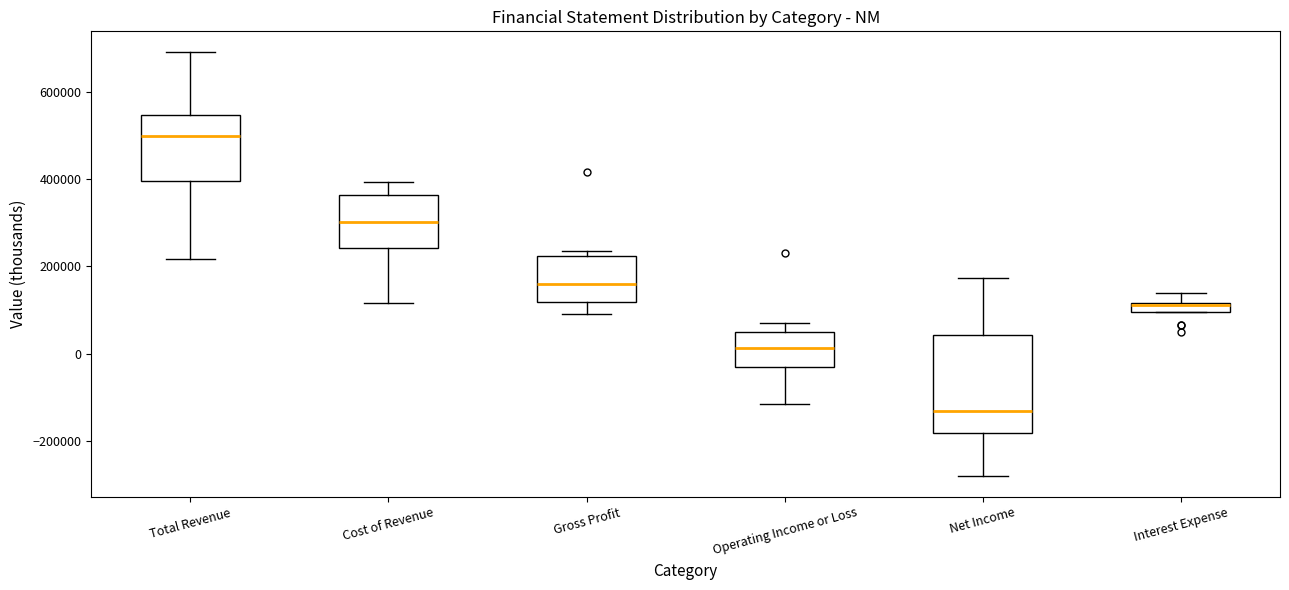

Where does the upper whisker of the box for Cost of Revenue end on the y-axis? The values are not printed on the chart, so give them approximately, as read against the axis.

400000